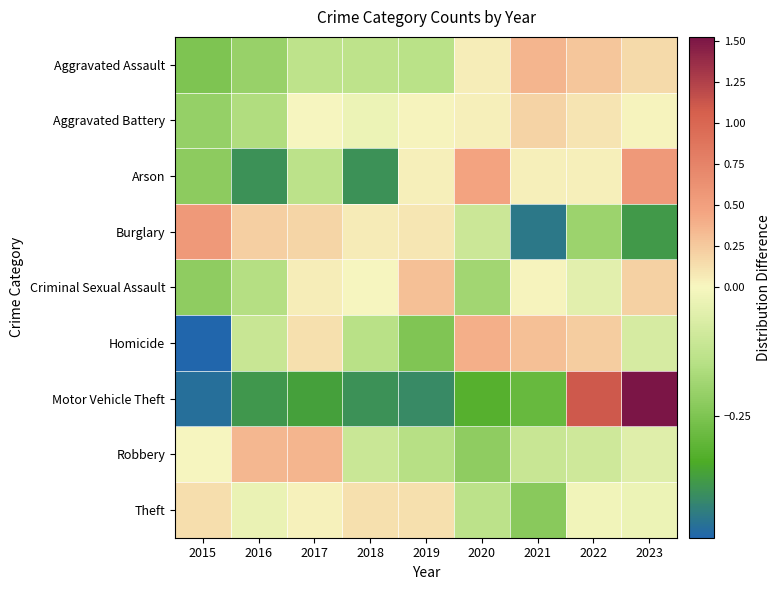

At which category does the chart reach its minimum across all series?

2015